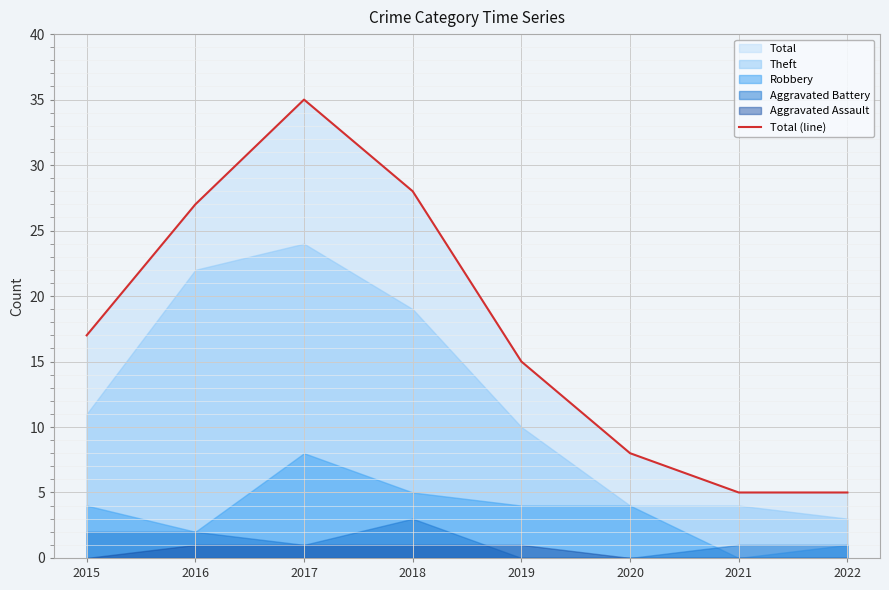

What is the sum of the values at 2018 and 2015?

45